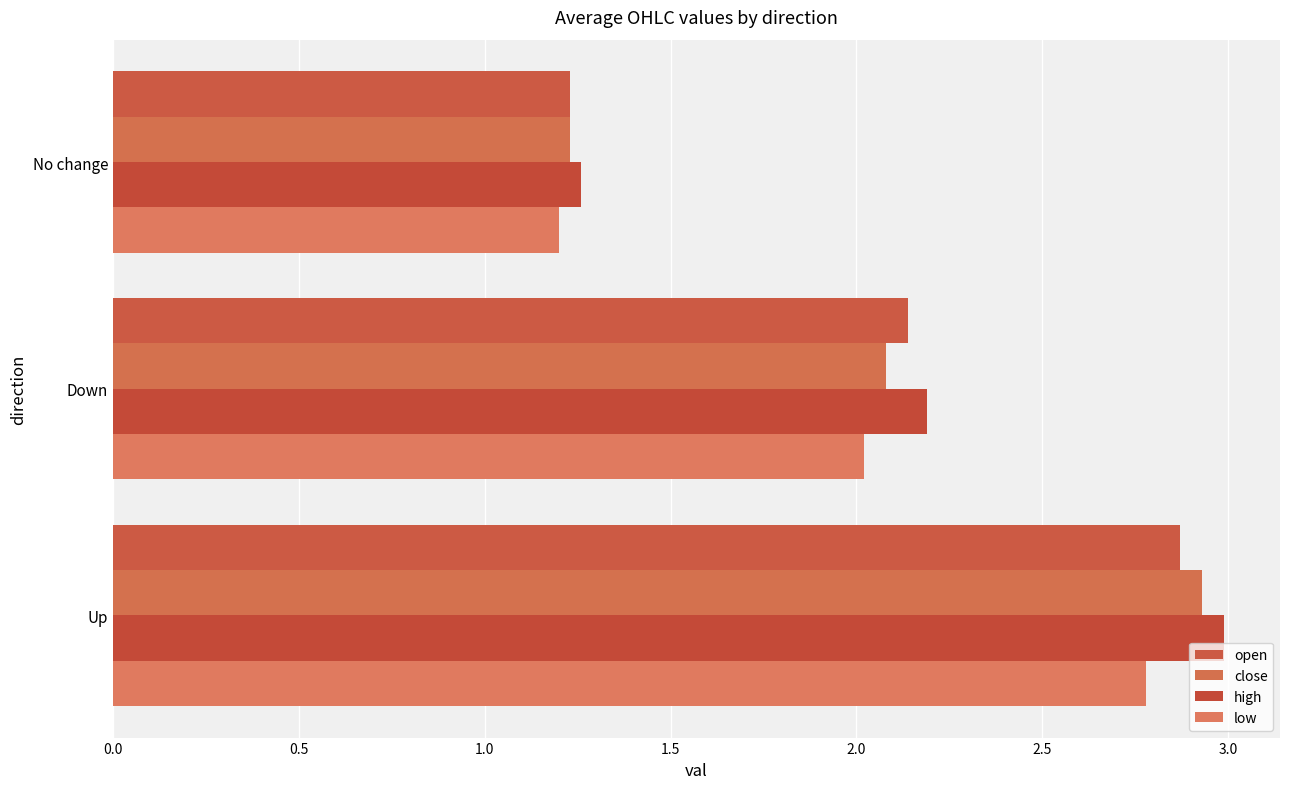

How many data points in low are above 2?

2